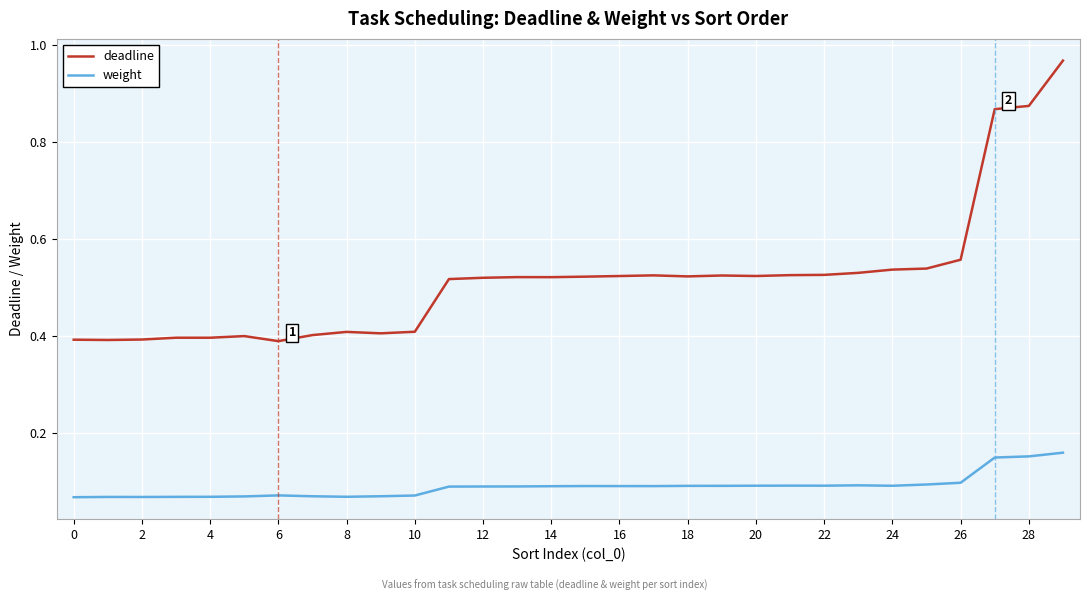

At how many categories does at least one series exceed 0?

30